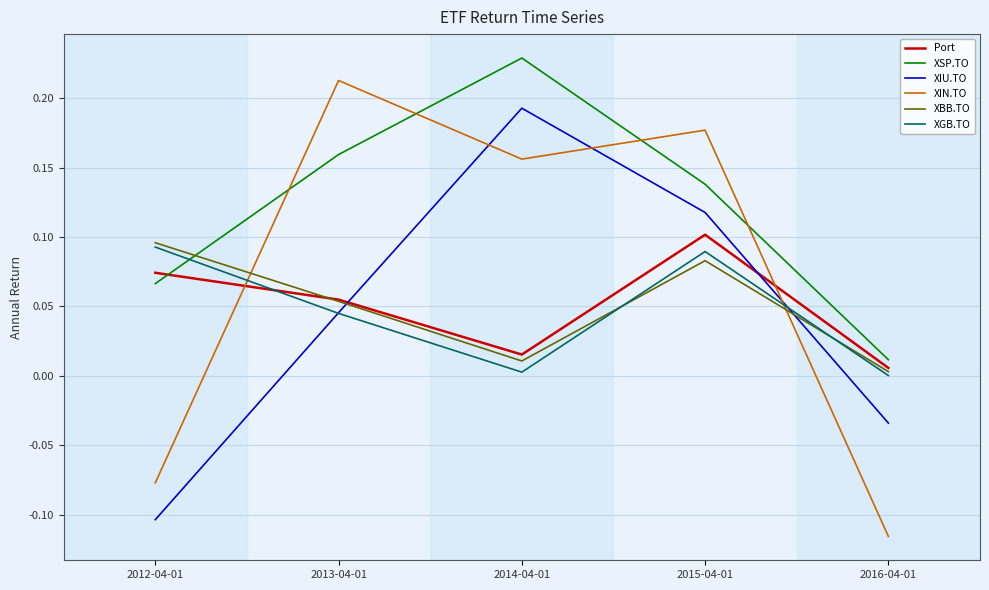

Which series has the widest spread of values?

XIN.TO